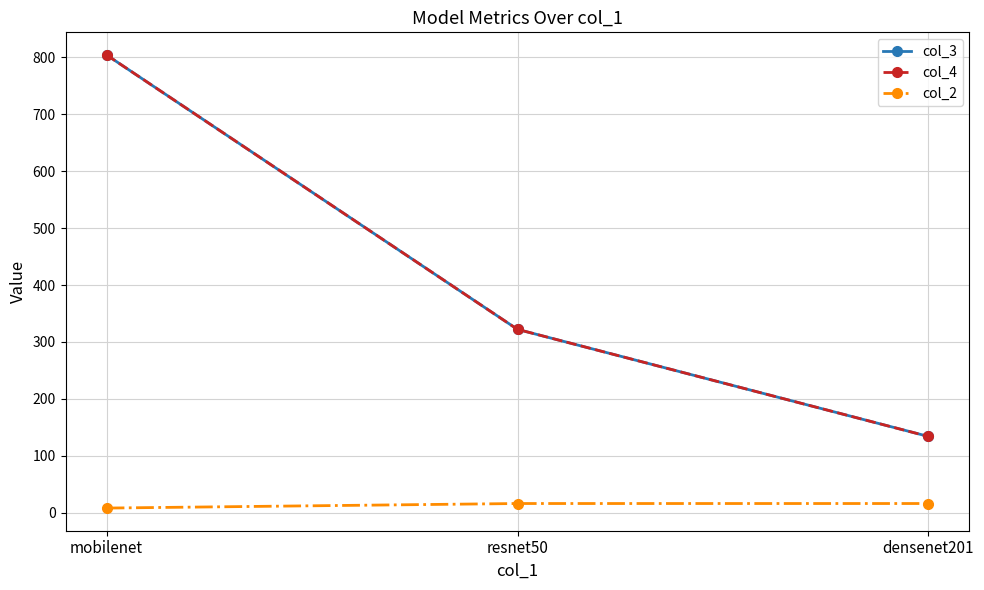

Reading left to right, transcribe all the data shown in this chart.

col_3: mobilenet=804.4	resnet50=322.1	densenet201=133.9
col_4: mobilenet=804.4	resnet50=322.1	densenet201=133.9
col_2: mobilenet=8.0	resnet50=16.0	densenet201=16.0